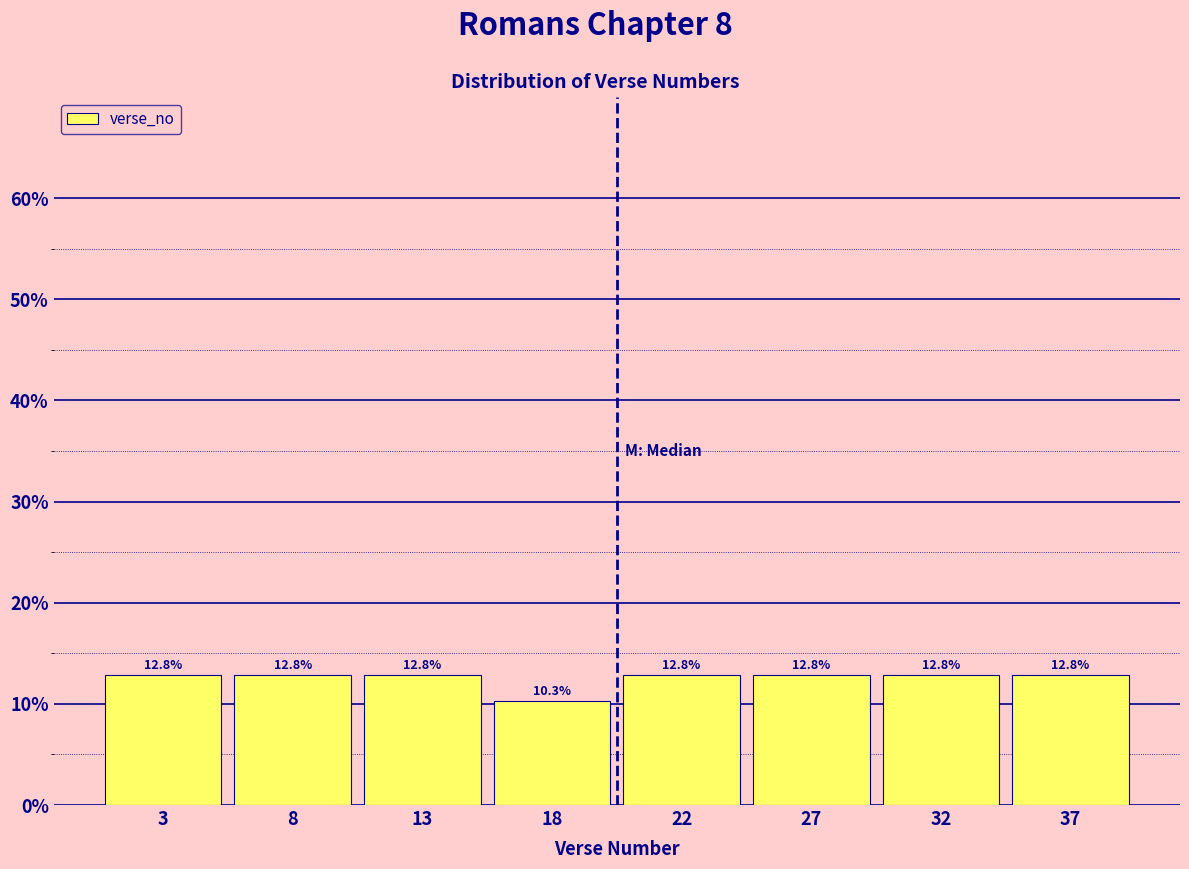

What is the height of the bar covering 29.50 to 34.25 on the x-axis? The bar edges are not printed on the chart, so give them approximately, as read against the axis.

12.8